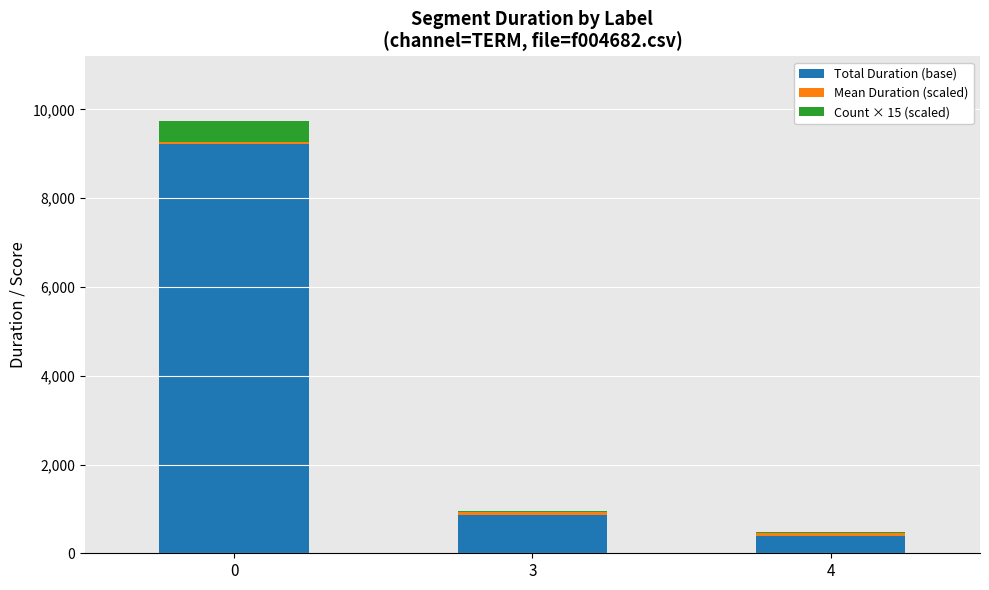

The value of Total Duration (base) at 3 is 397.6. True or false?

False